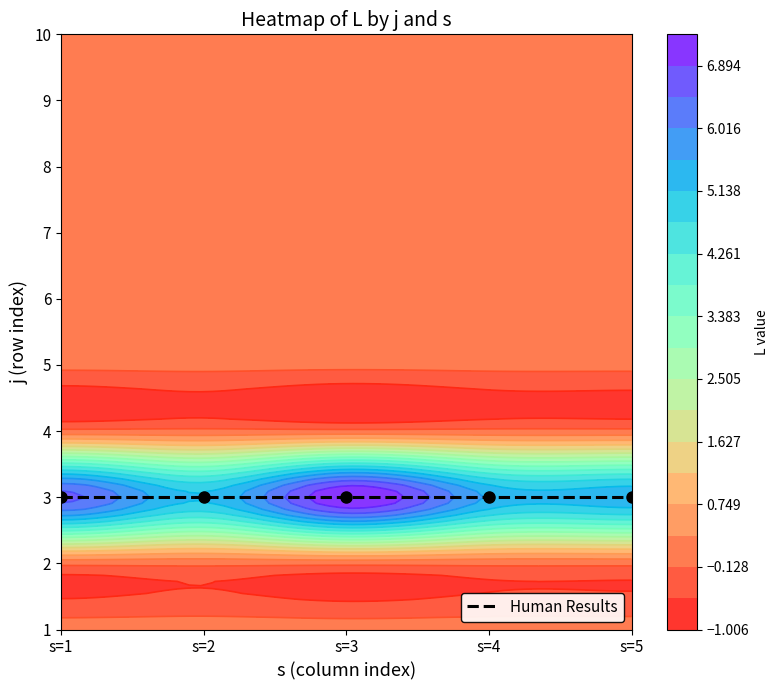

Which has a higher value, 9 or 7?

9